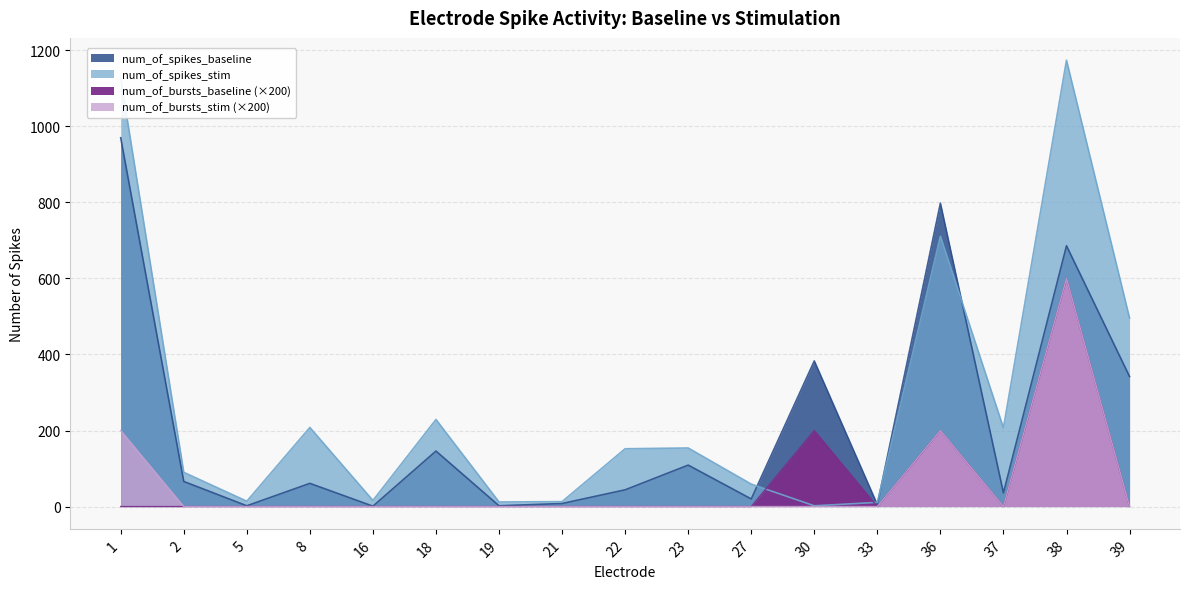

True or false: num_of_spikes_stim has a value of 157 at 2.

False